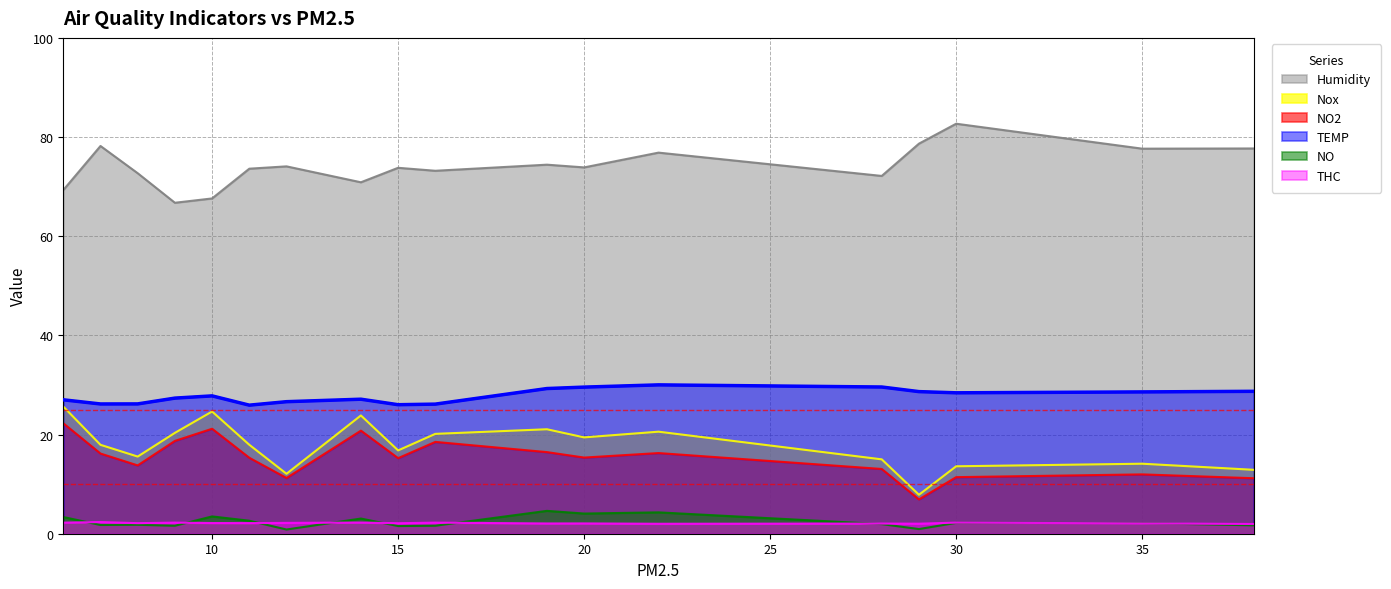

Is it true that NO equals 0.8 at 12?

True